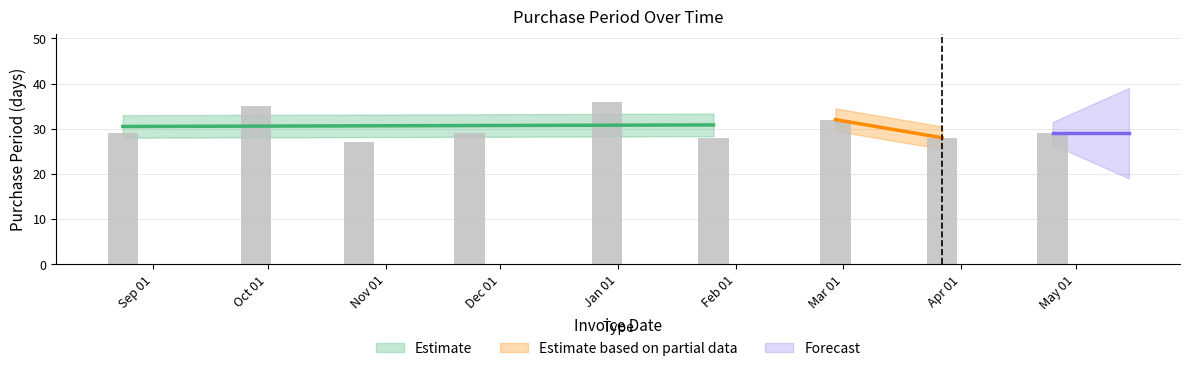

How many bars are there in total?

9